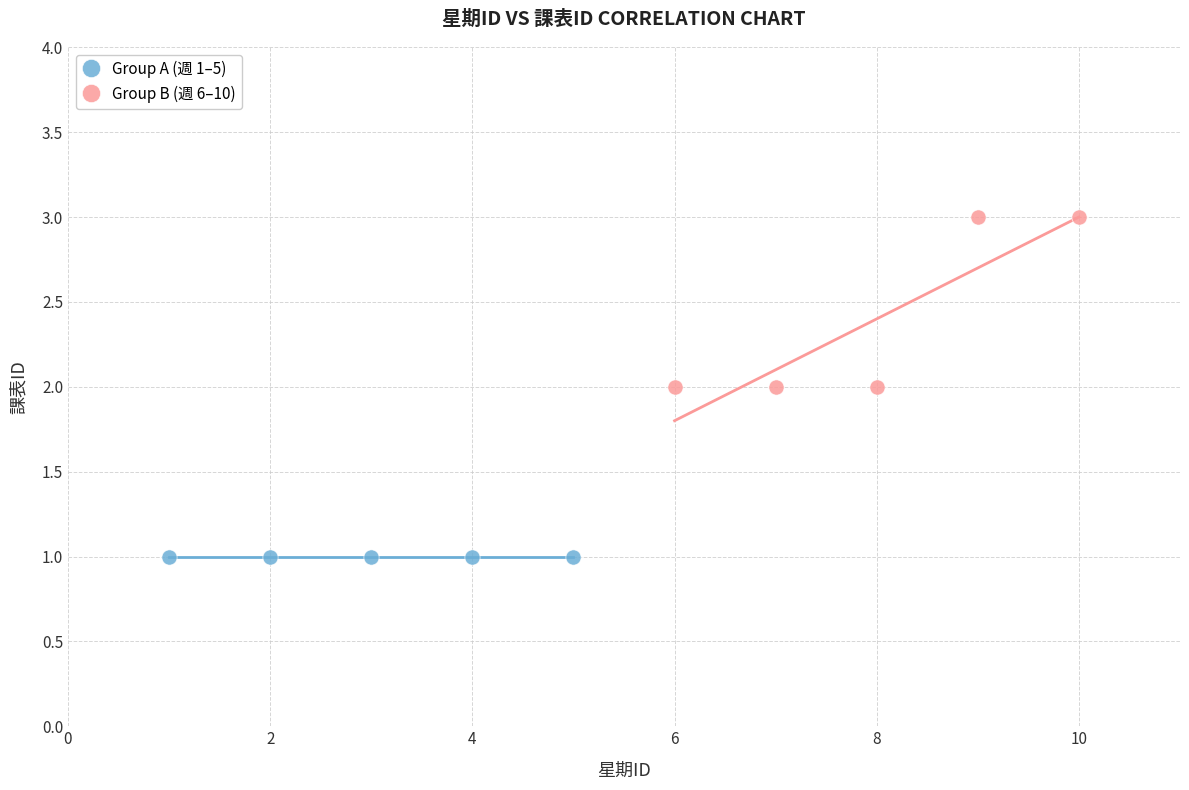

Which series contains the highest Y value?

Group B (週 6–10)